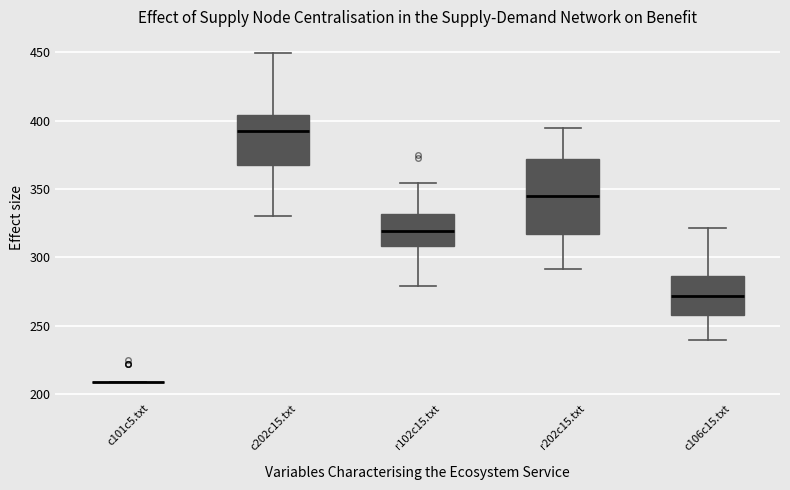

Reading left to right, transcribe this box plot: for each box, give where its median line is, the range the box spans, and where its two whiskers end, as read against the y-axis. The values are not printed on the chart, so give them approximately, as read against the axis.

c101c5.txt: box collapsed to a line at 210, whiskers 210 to 210
c202c15.txt: median 390, box 370 to 405, whiskers 330 to 450
r102c15.txt: median 320, box 310 to 330, whiskers 280 to 355
r202c15.txt: median 345, box 315 to 370, whiskers 290 to 395
c106c15.txt: median 270, box 260 to 285, whiskers 240 to 320